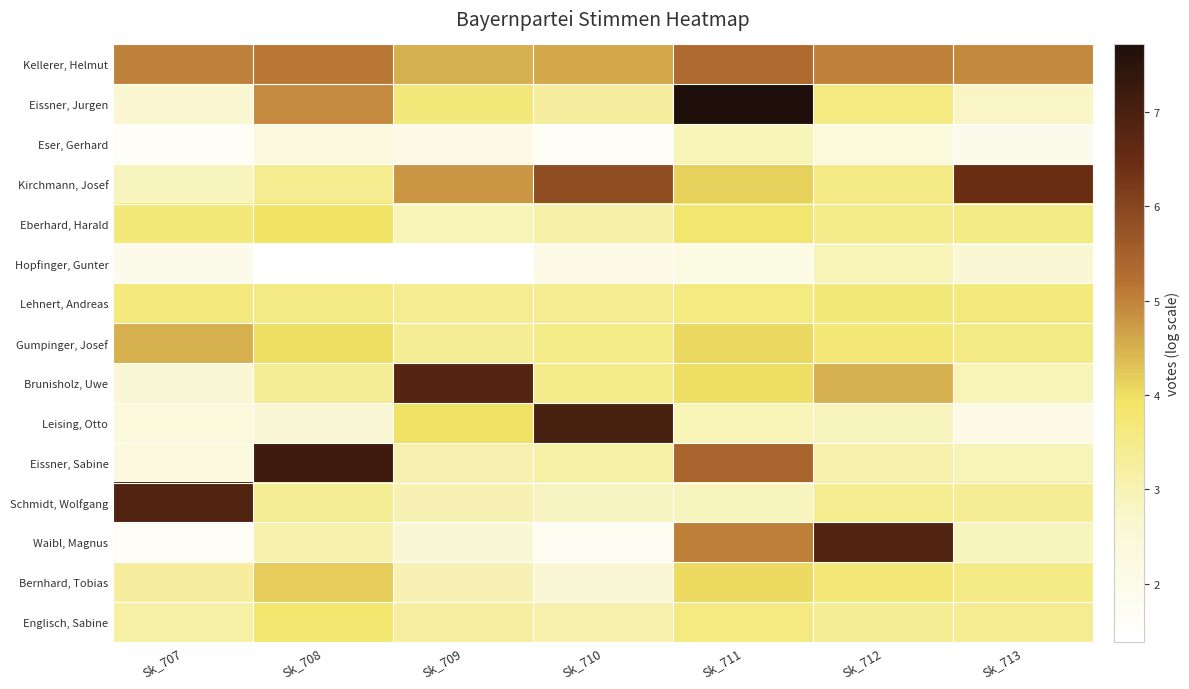

Which series has the largest total across all categories?

Kellerer, Helmut